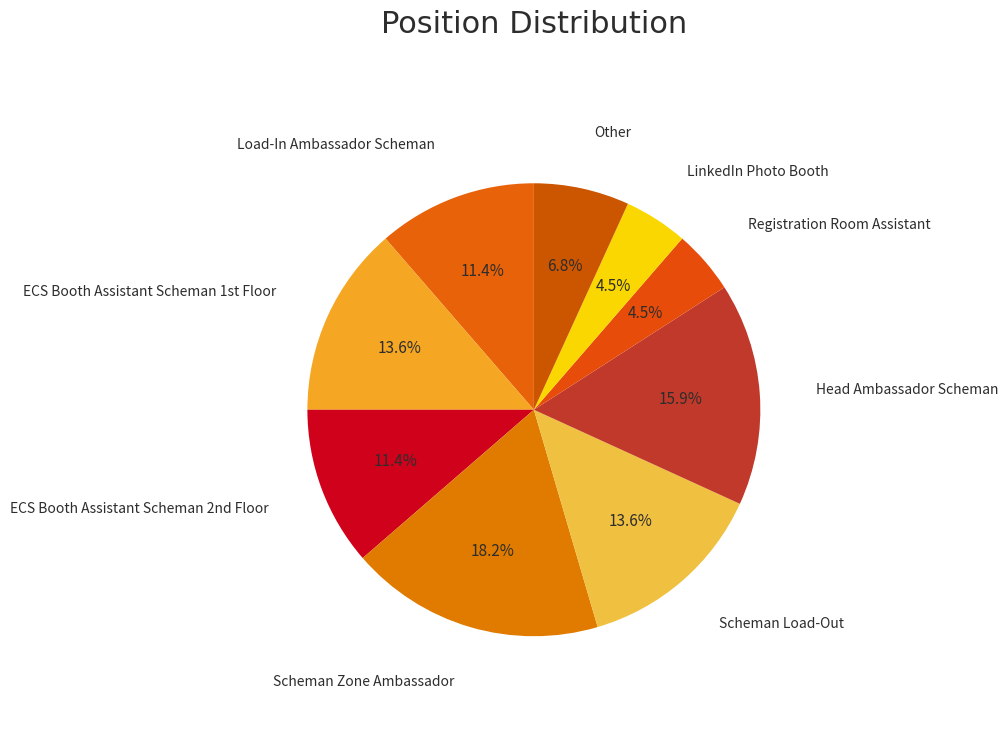

True or false: Load-In Ambassador Scheman accounts for 1% of the total.

False